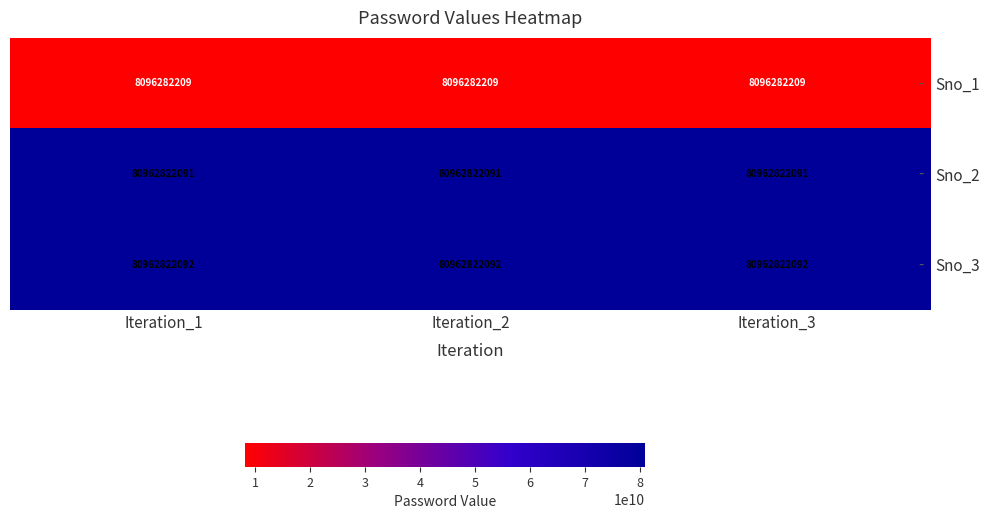

What is the maximum value for Sno_1?

8096282209